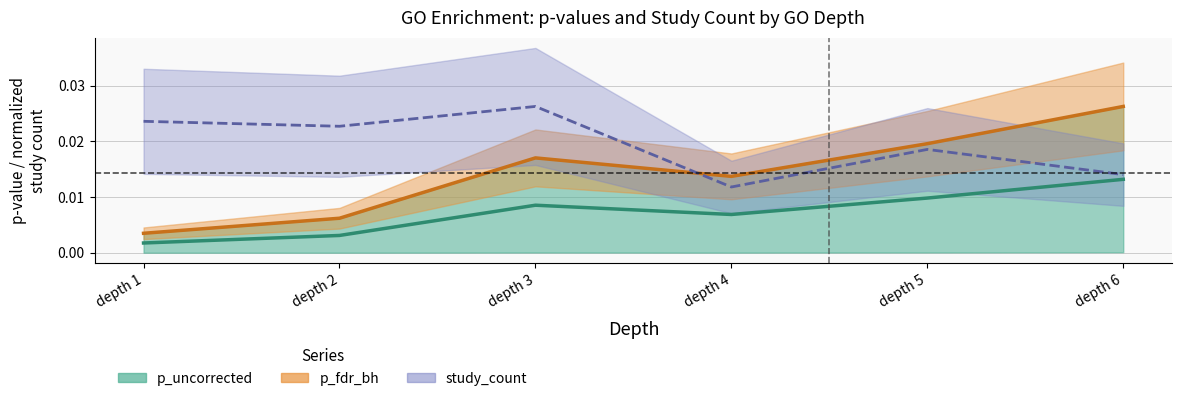

How many lines are shown in the chart?

3